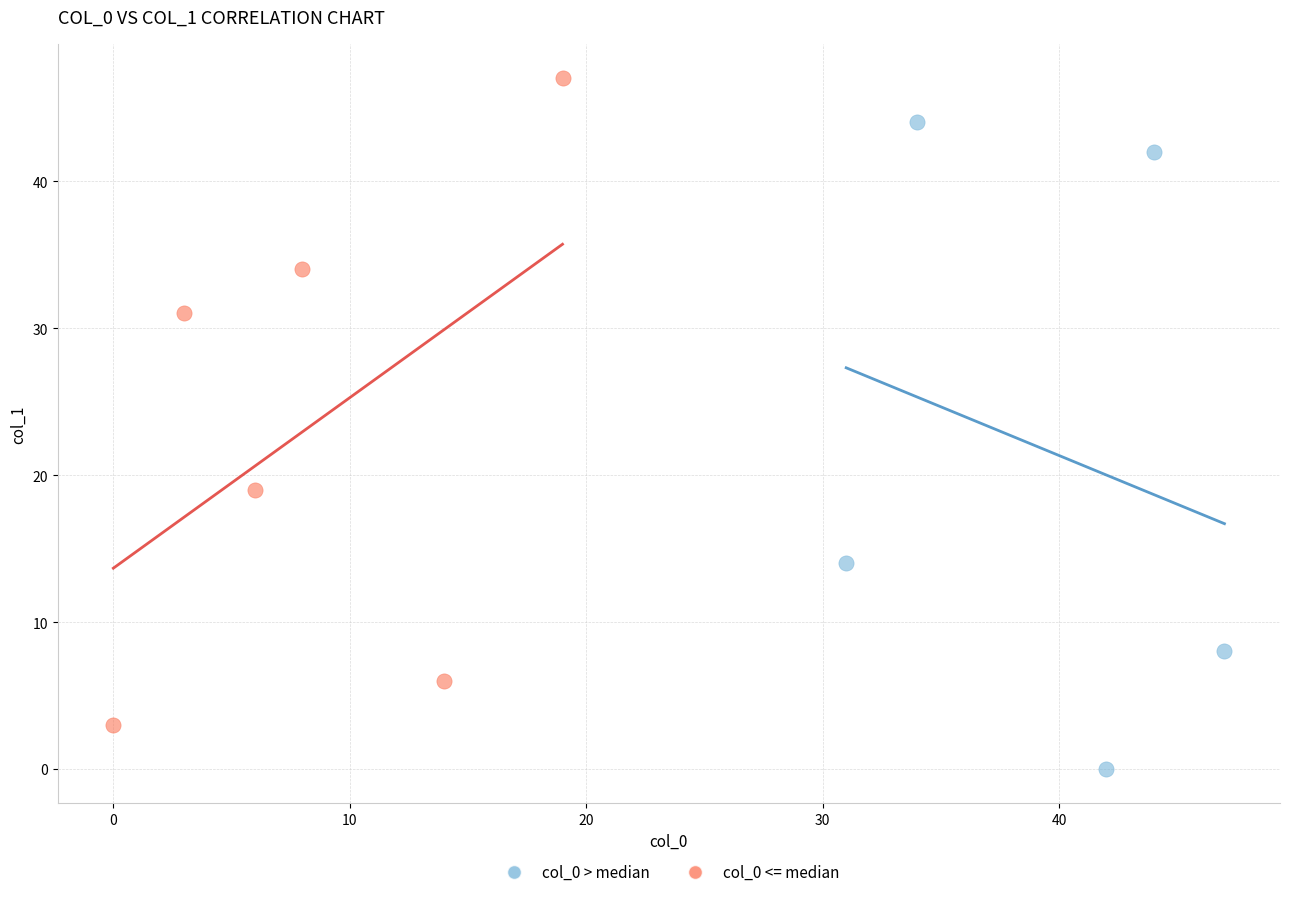

Which series reaches the maximum Y coordinate?

col_0 <= median